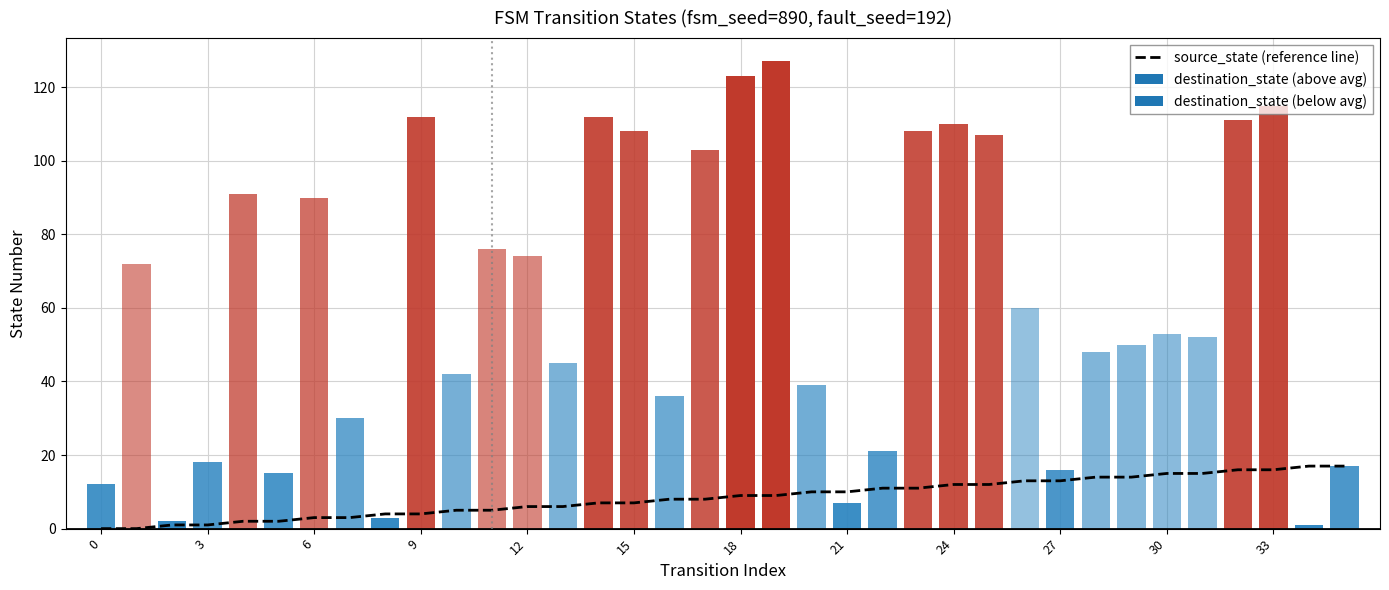

What is the difference between the second highest and minimum values?

17